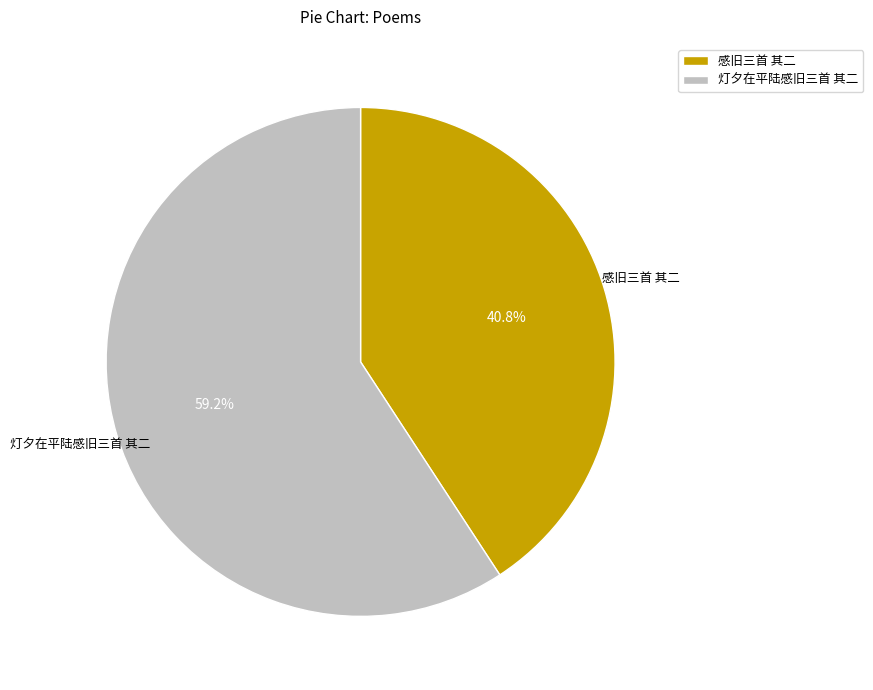

Rank the categories by value from lowest to highest.

感旧三首 其二, 灯夕在平陆感旧三首 其二